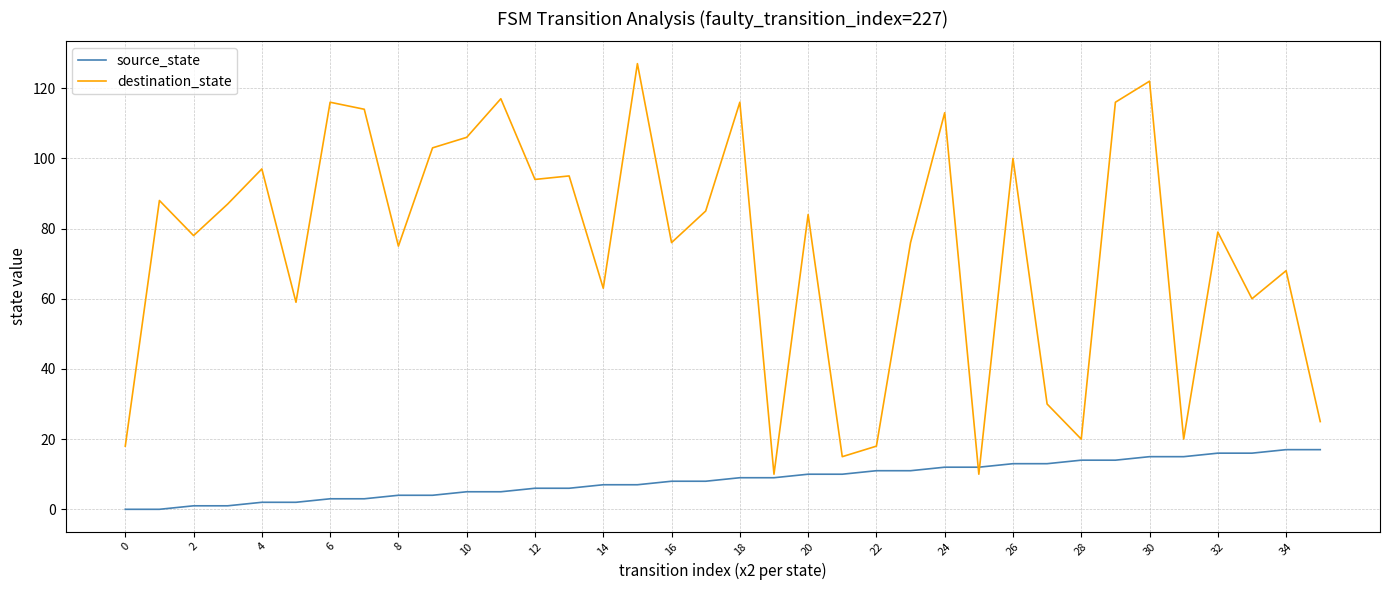

Does the chart have visible grid lines?

Yes